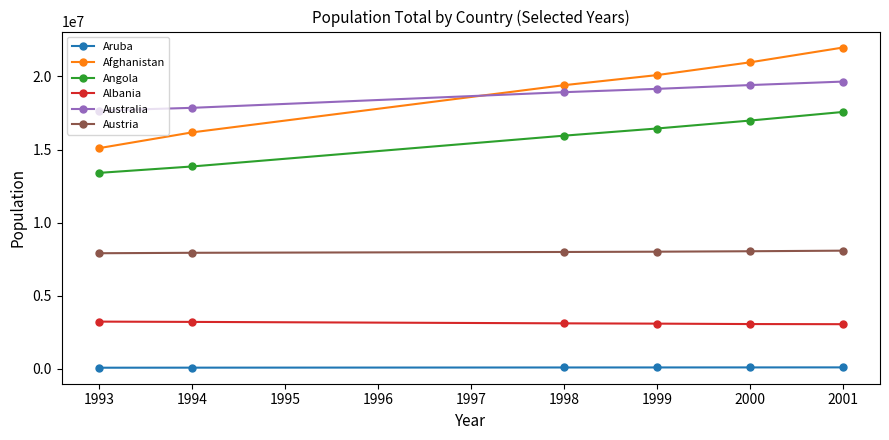

At which category does the chart reach its peak across all series?

2001